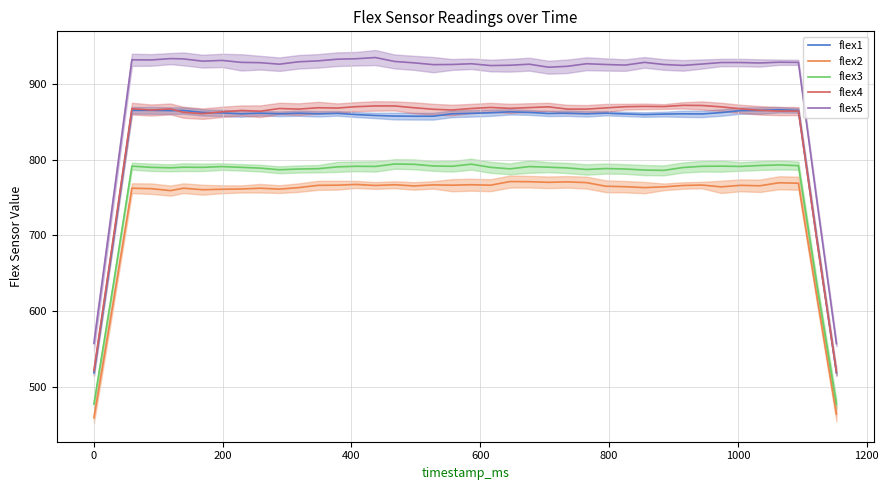

What is the maximum value for flex2?

771.2